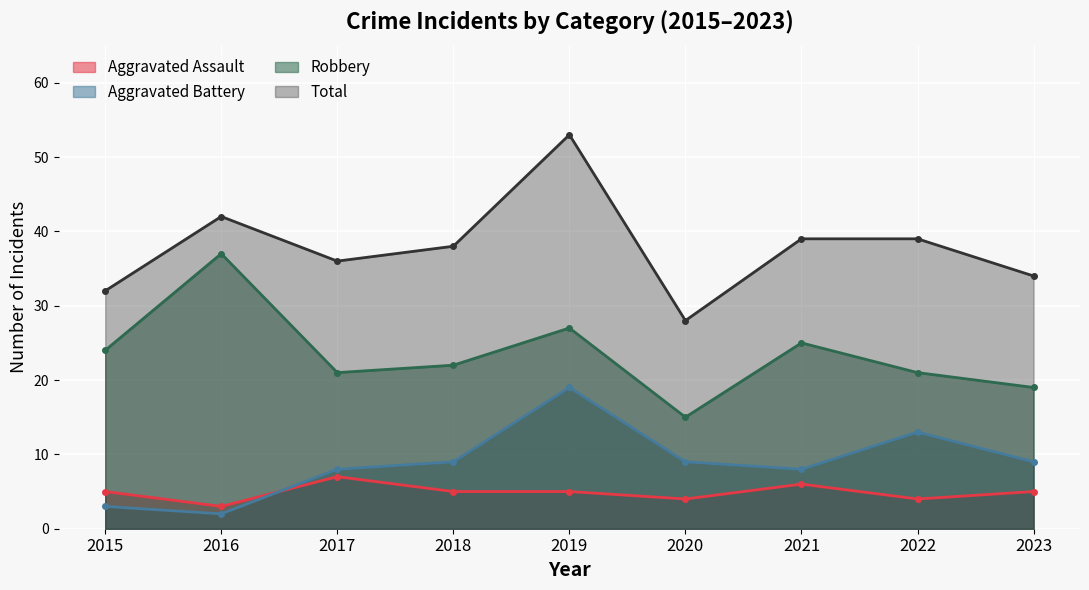

What is the value of the Robbery point at the 8th from the left?

21